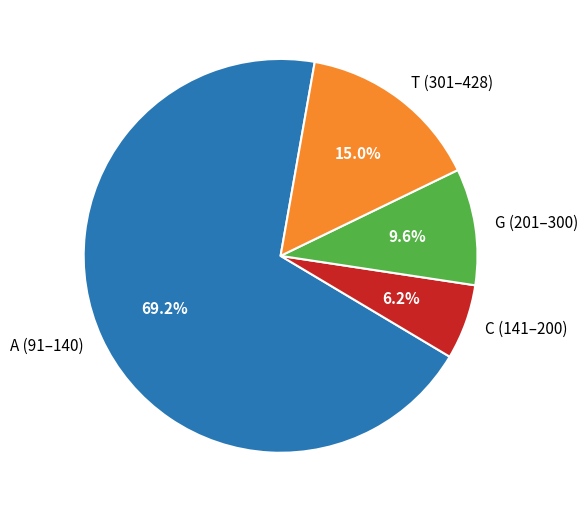

Which slice is the smallest?

C (141–200)